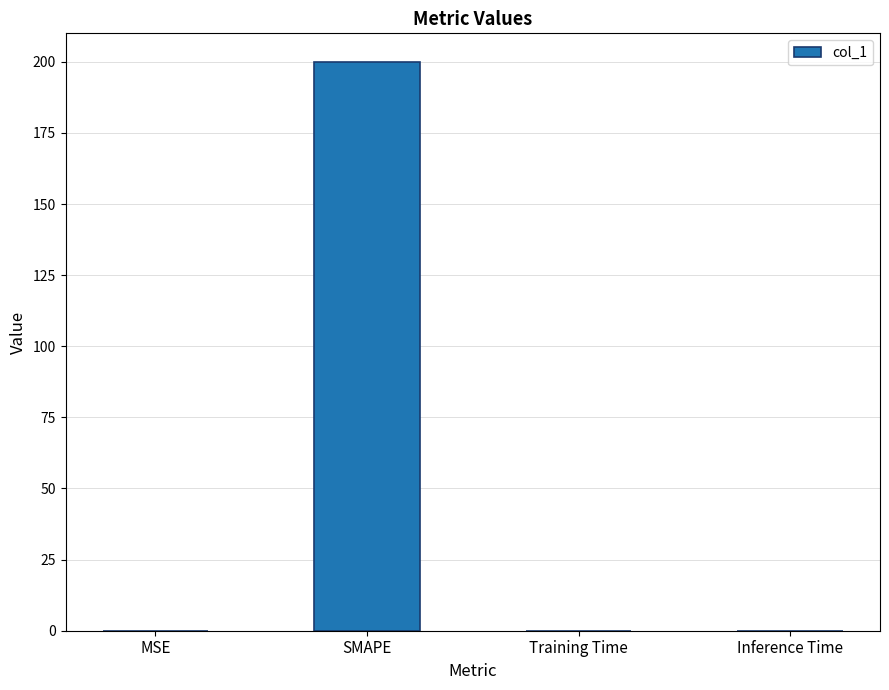

What is the sum of all values?

200.0